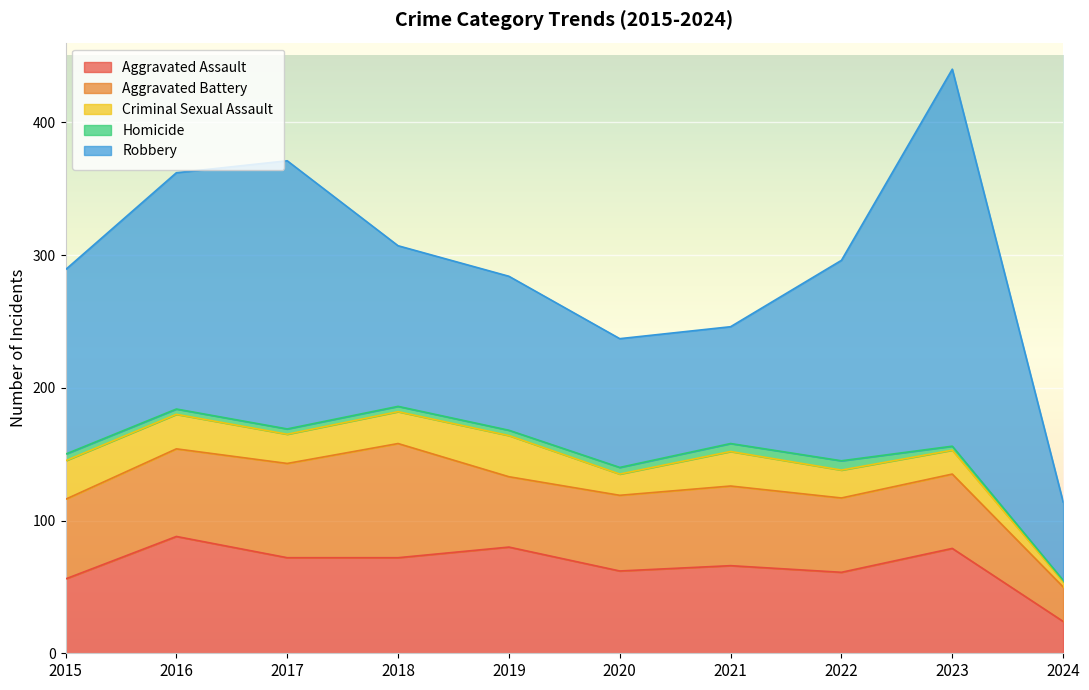

In Robbery, how many points are higher than both neighbors (excluding endpoints)?

2